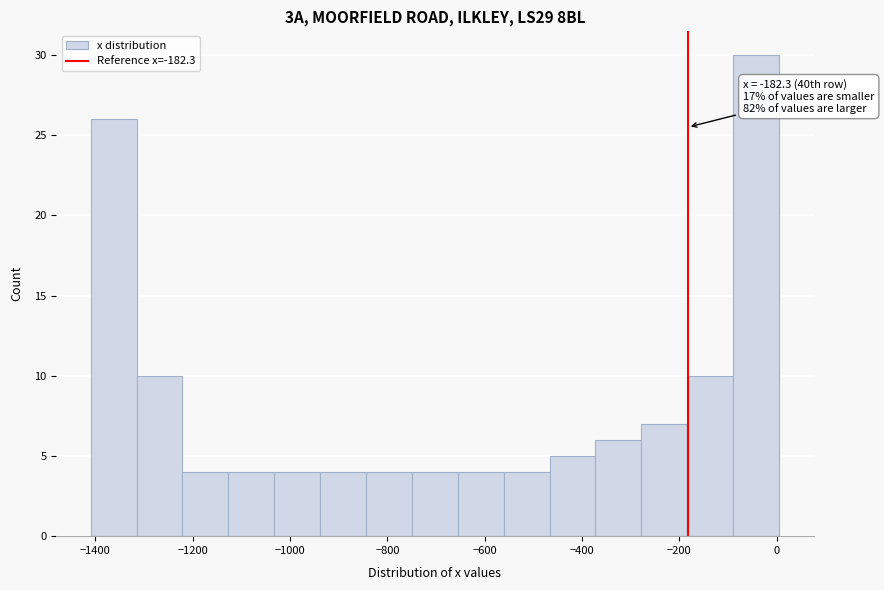

Which range on the x-axis has the tallest bar?

-80 to 0